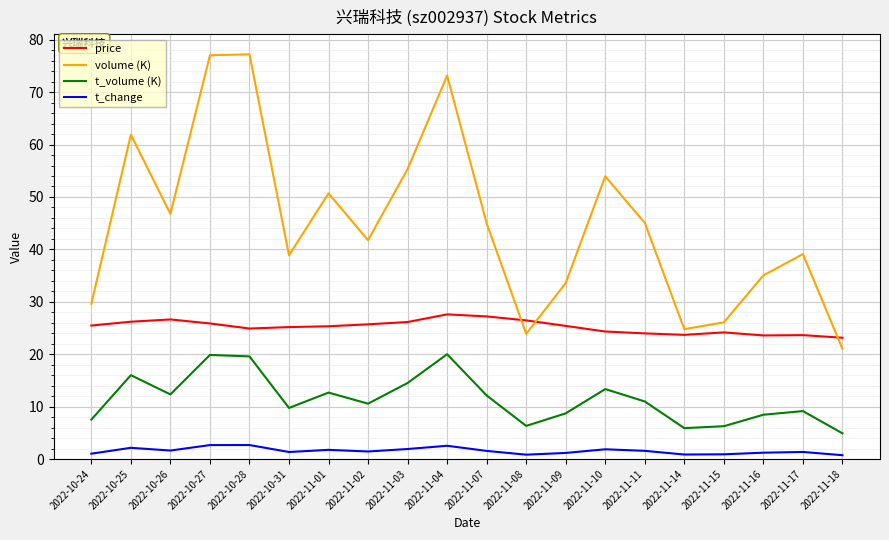

At which label does volume (K) first exceed 44?

2022-10-25